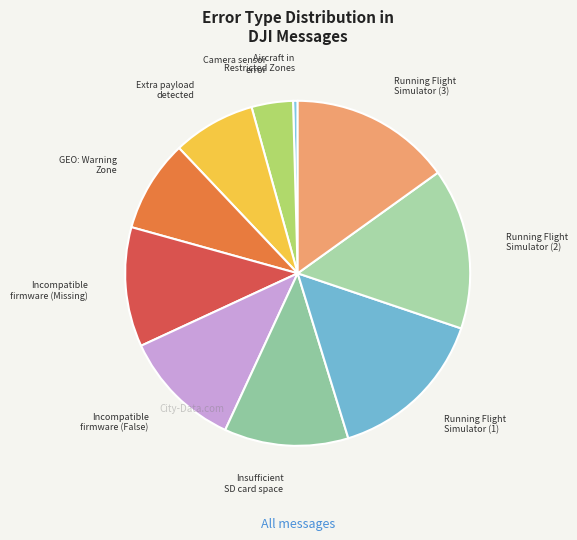

What is the smallest slice in the pie chart?

Aircraft in Restricted Zones